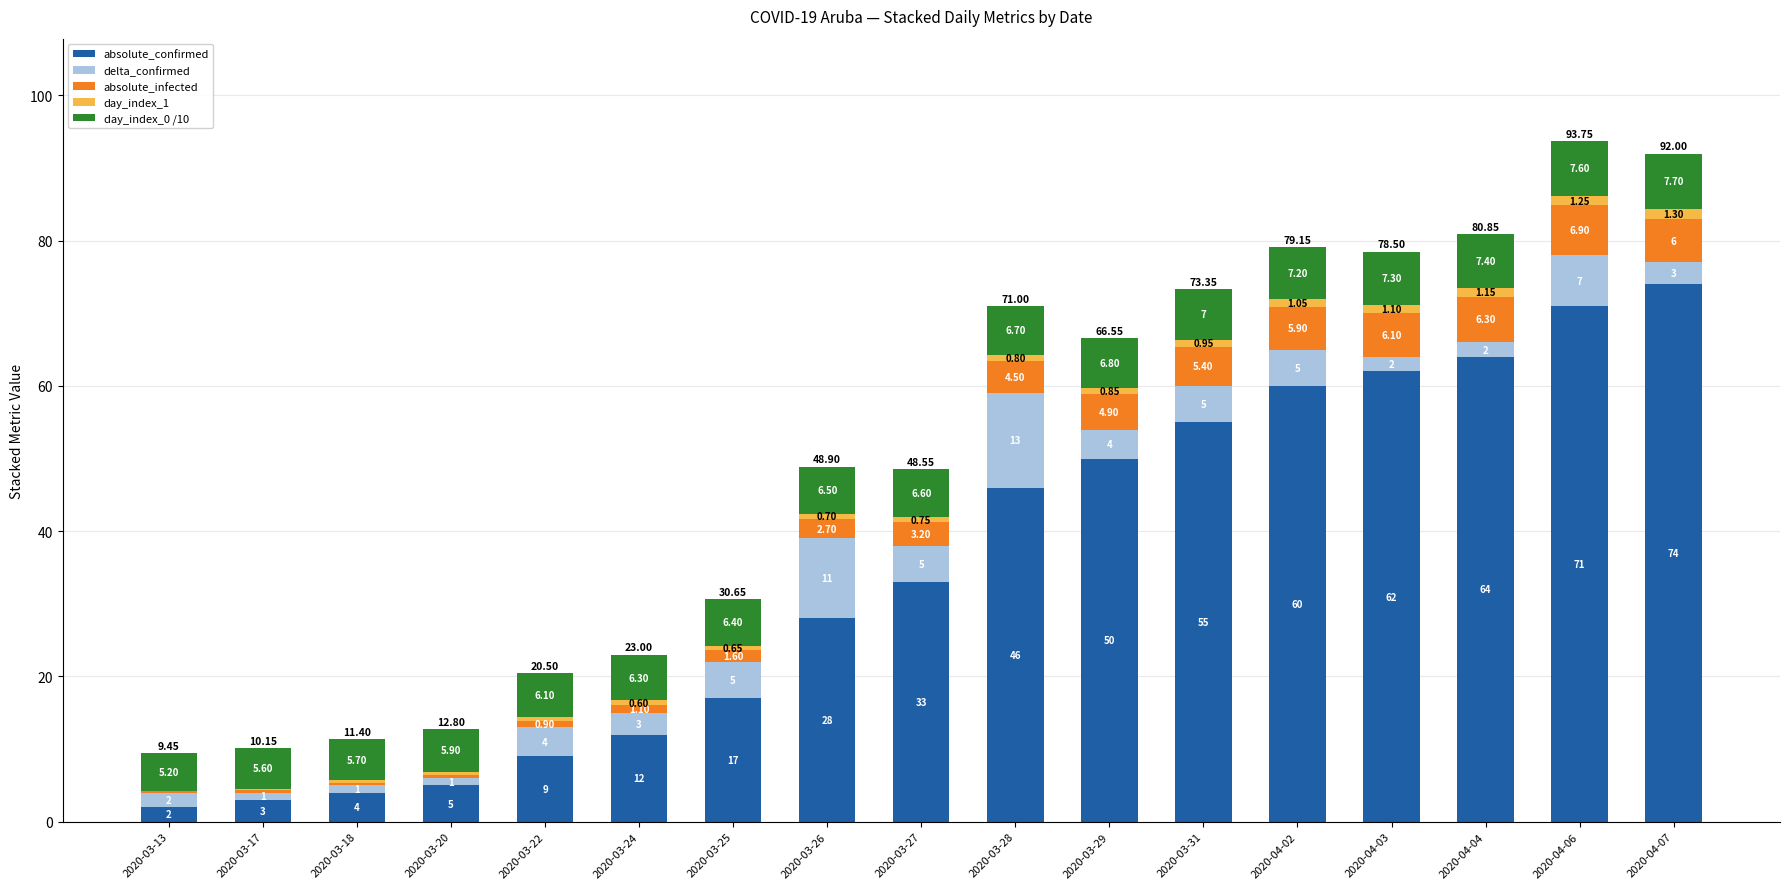

At which category is the sum across all series the highest?

2020-04-06